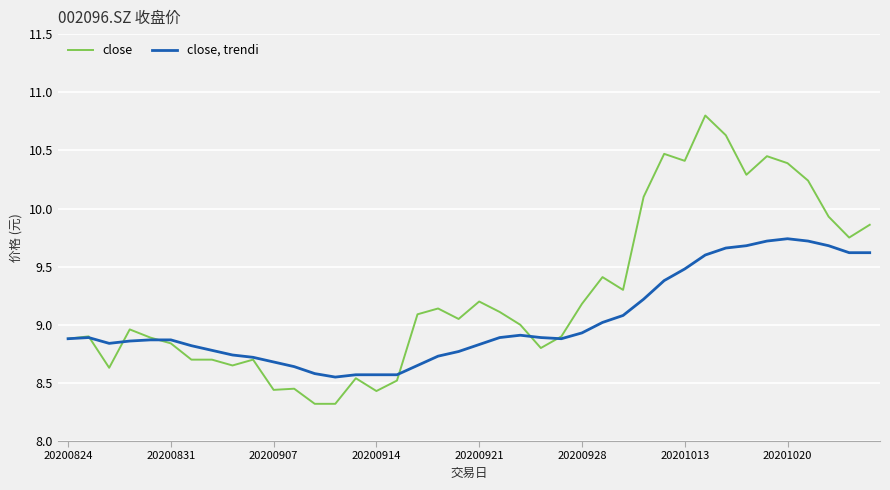

True or false: close, trendi and close cross at least once.

True